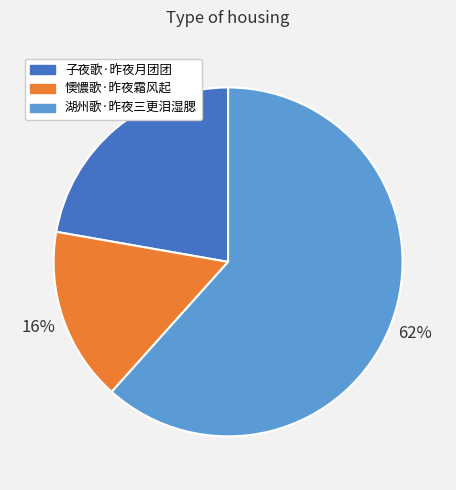

To the nearest percent, what portion does 懊憹歌·昨夜霜风起 represent?

16%